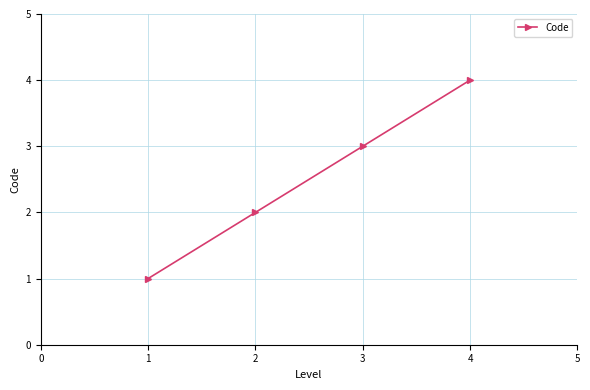

True or false: the data has more than 0 interior local peaks.

False